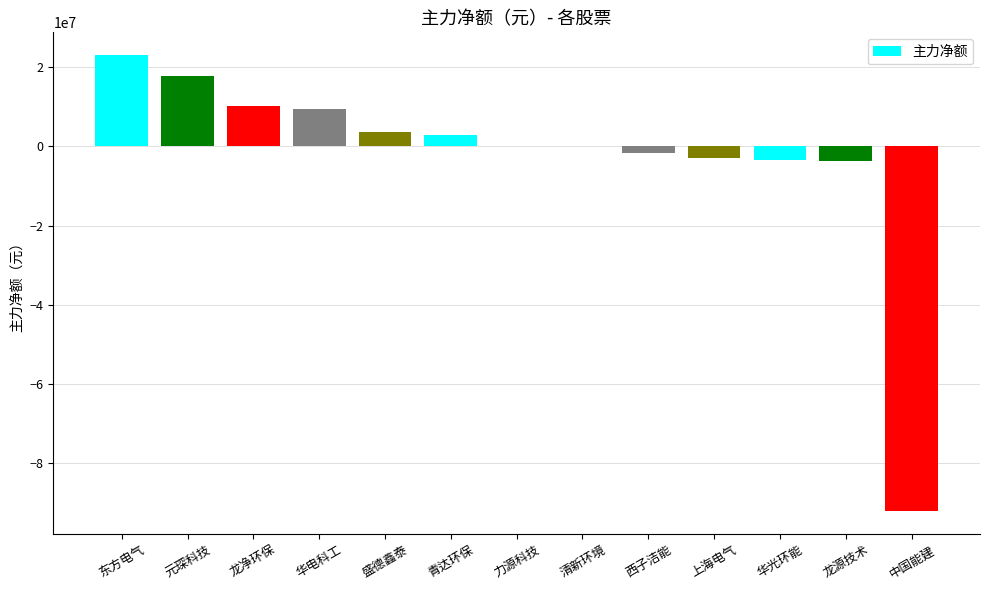

At which category does the chart reach its peak across all series?

东方电气